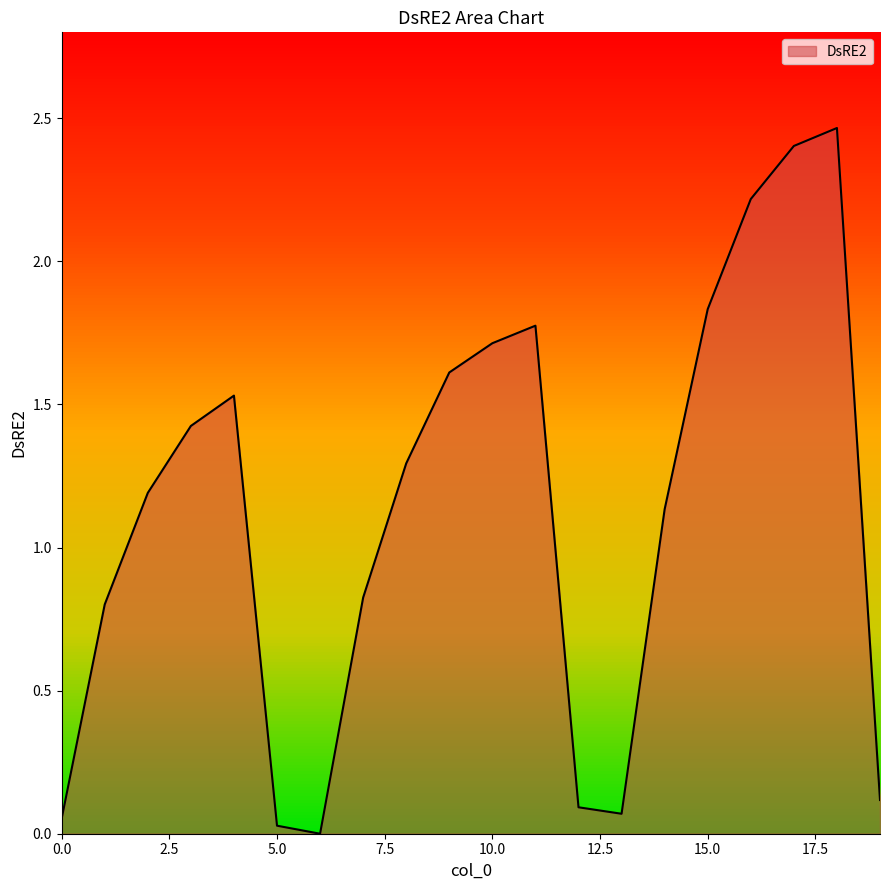

Does the chart have visible grid lines?

No